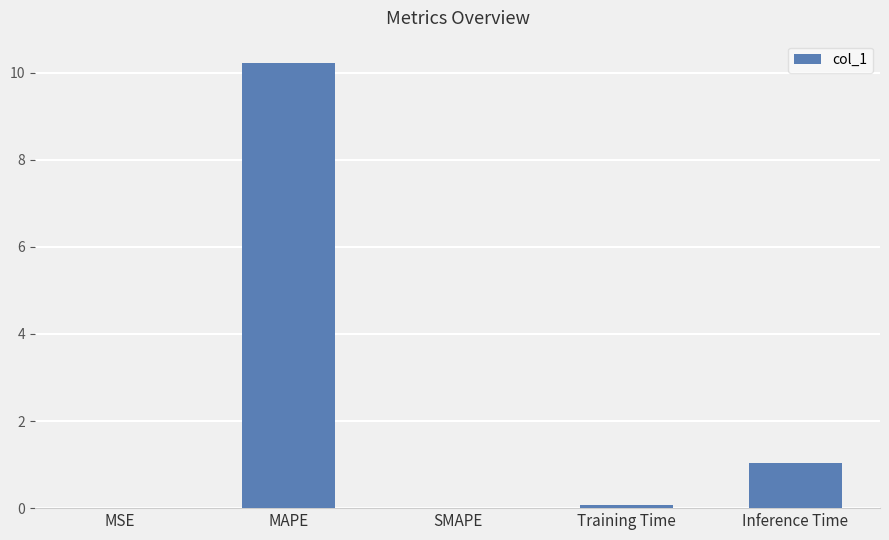

What is the change in value from MAPE to SMAPE?

-10.2